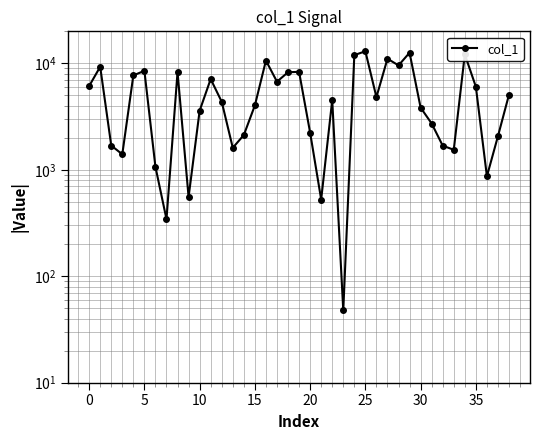

How many points are lower than both their immediate neighbors (excluding endpoints)?

11